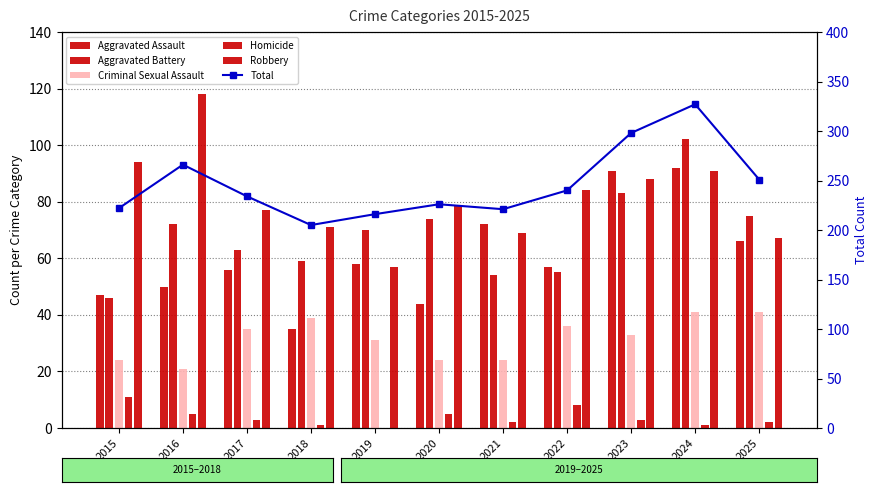

What is the value of the Aggravated Battery bar at the 6th from the left?

74